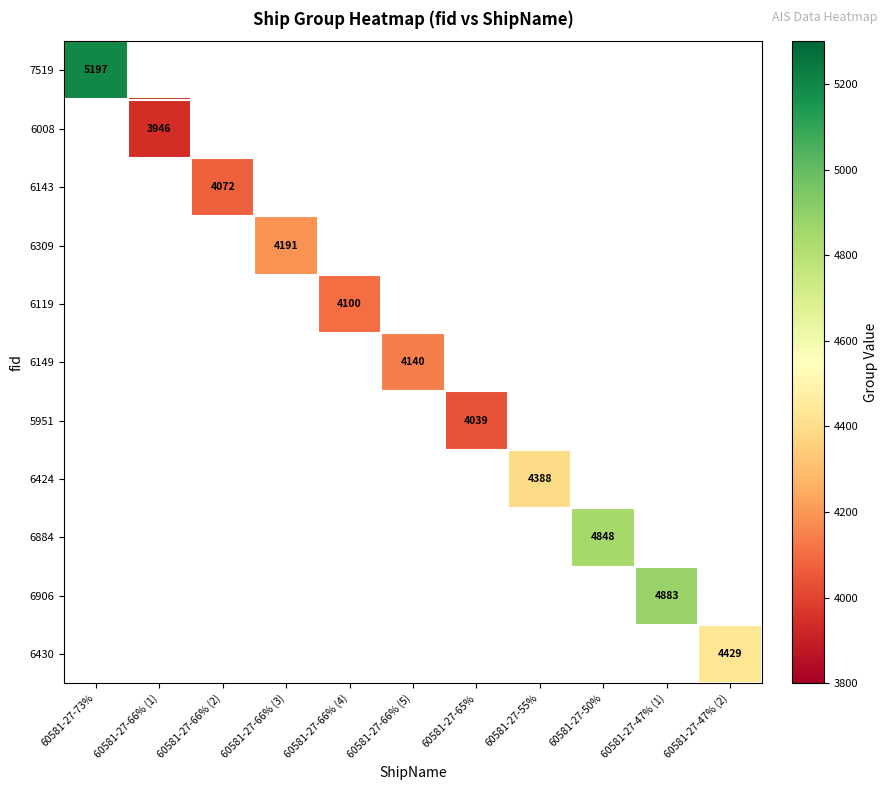

True or false: 6149 has a value of 4140 at 60581-27-66% (5).

True